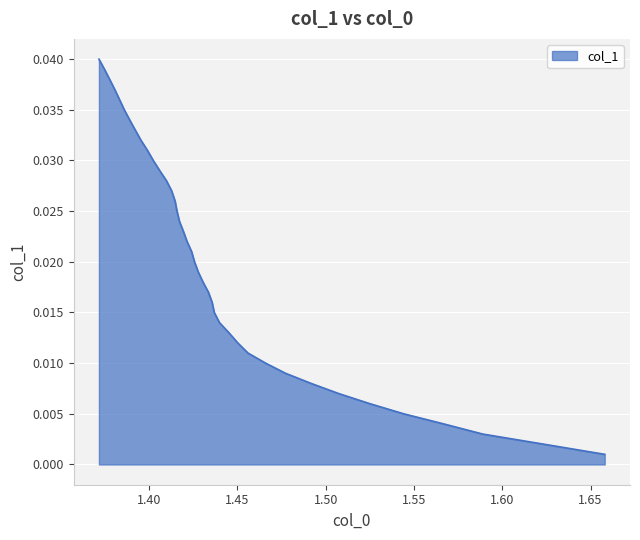

Rank the categories by value from highest to lowest.

1.3716492187555296, 1.3747634129092279, 1.3777081415571644, 1.3805962927618651, 1.3833025503494152, 1.3859953180296536, 1.3890527180480579, 1.3922062859706819, 1.395413249798222, 1.399091992692478, 1.402395073457622, 1.4060450021967066, 1.4098671005053942, 1.4127909960598464, 1.414716453598336, 1.4158010667739171, 1.417184617475089, 1.4194474442621012, 1.421515386600157, 1.4241034072119498, 1.425724509405681, 1.4278464969007405, 1.4305399838048884, 1.433614010116634, 1.4356972803439692, 1.4369083033303276, 1.4398606011141641, 1.4452299901023251, 1.4502079732413373, 1.455997967490227, 1.4659984891146383, 1.477267303998245, 1.4917536320482399, 1.50735892378488, 1.5250062263049673, 1.5441861386184015, 1.5668883165540333, 1.5889552497262205, 1.6235702447041436, 1.657987203202026